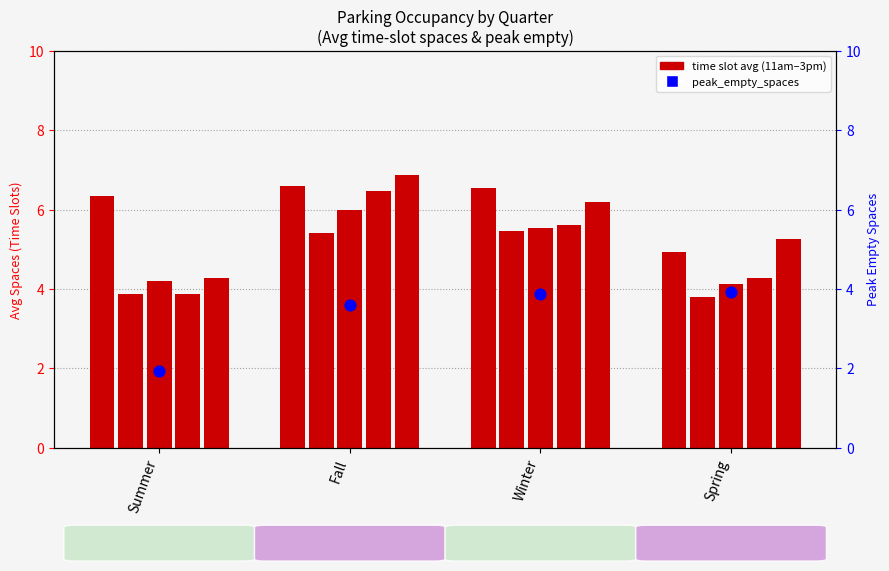

Is the value of peak_empty_spaces at Spring greater than the value of 11am at Winter?

No